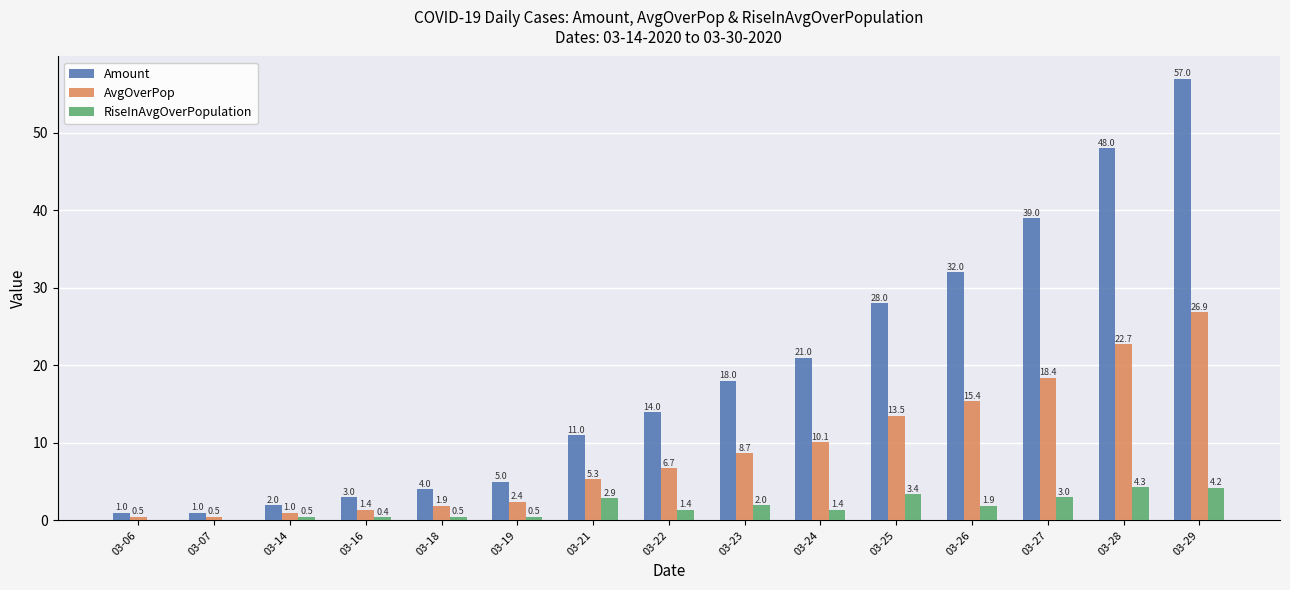

At which label is RiseInAvgOverPopulation closest to 2?

03-23